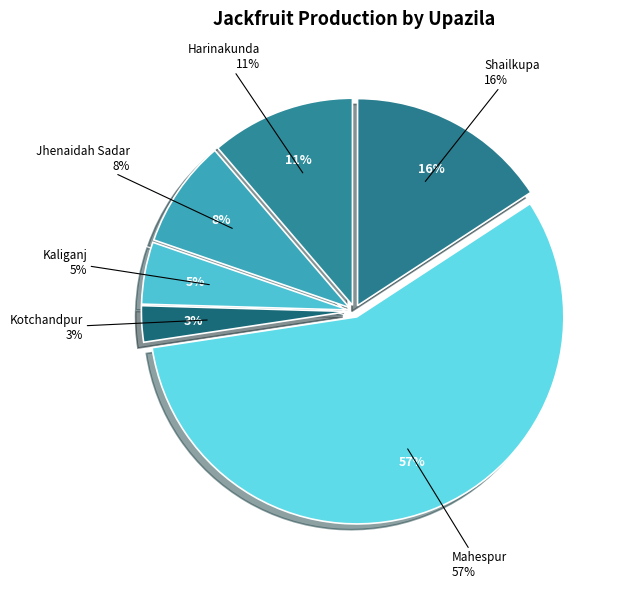

Is it true that Kaliganj is 15% of the pie?

False